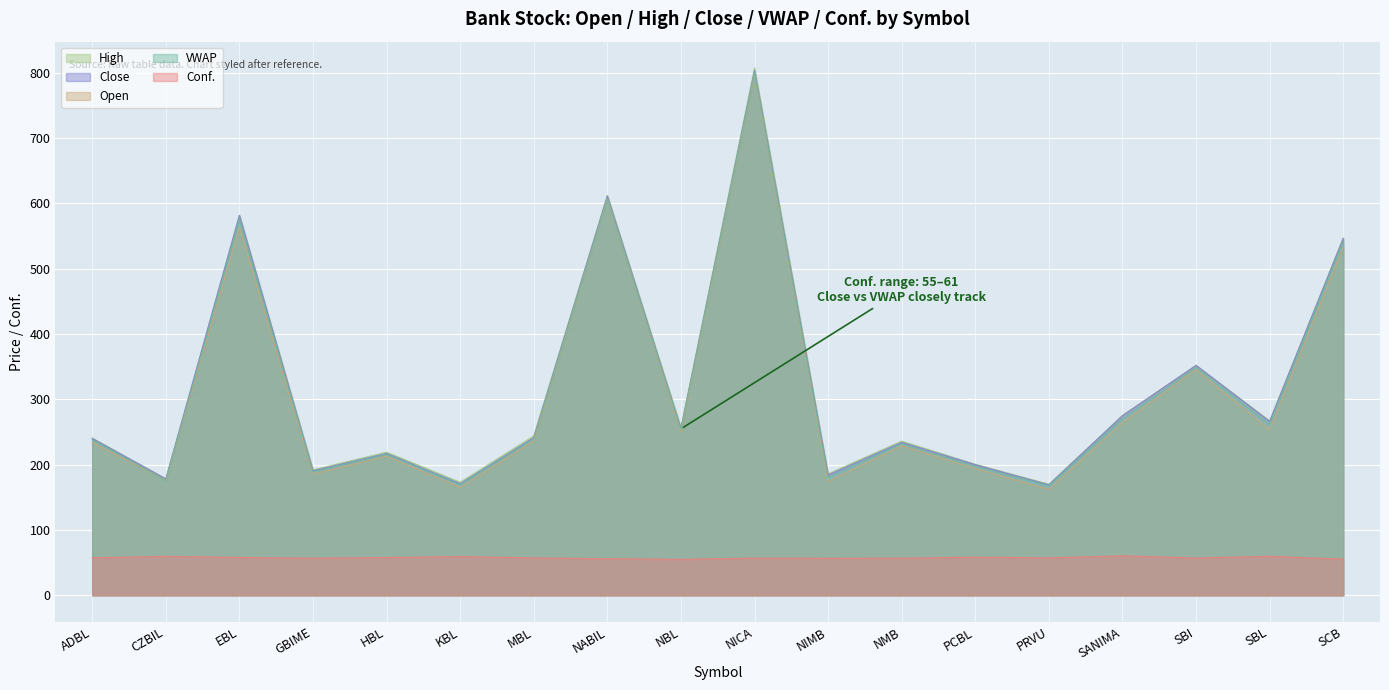

At which label does VWAP reach its peak?

NICA